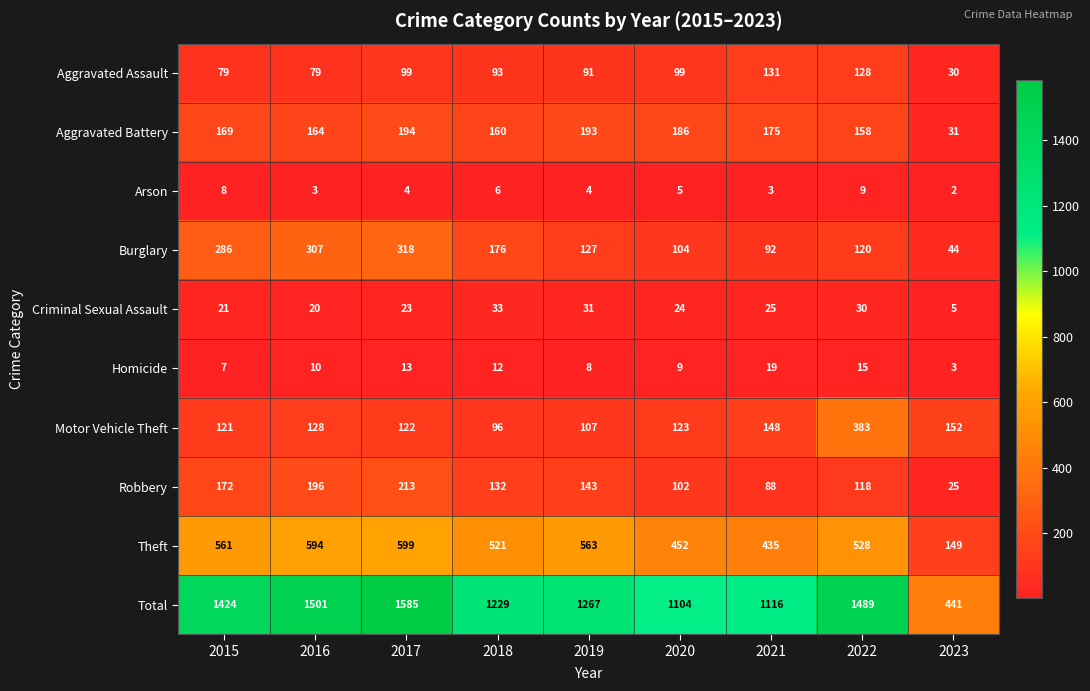

True or false: Homicide has a value of 3 at 2022.

False